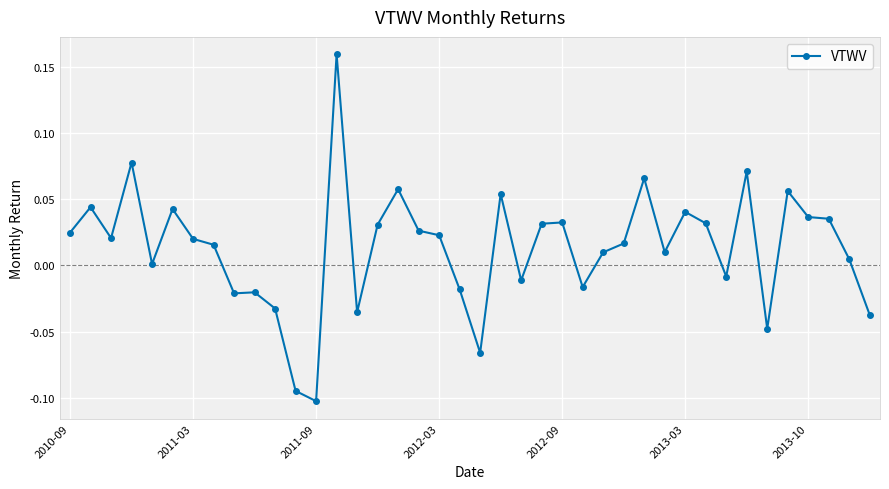

What is the sum of all values?

0.5